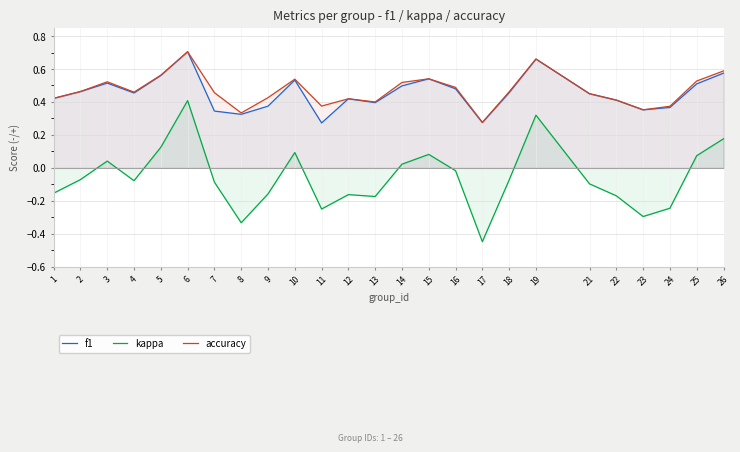

True or false: kappa and f1 intersect in this chart.

False